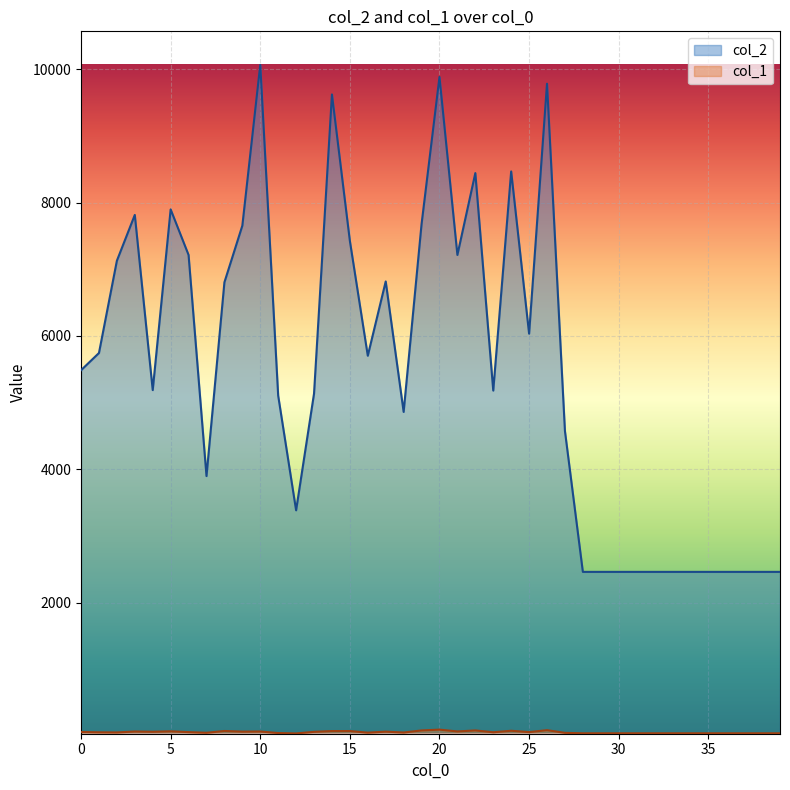

What is the difference between the maximum and second lowest values in the col_1 series?

55